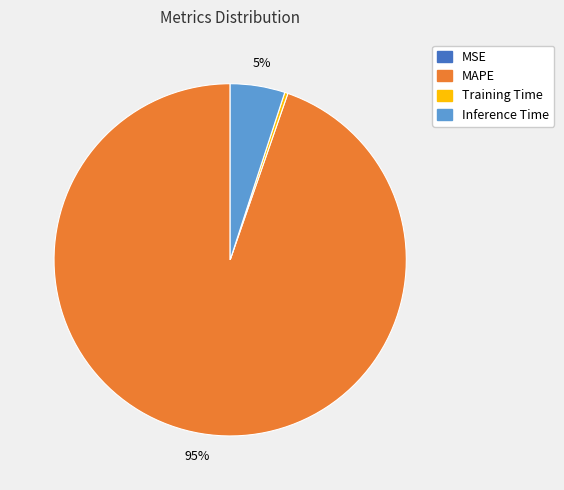

To the nearest percent, what is the average slice percentage?

25%